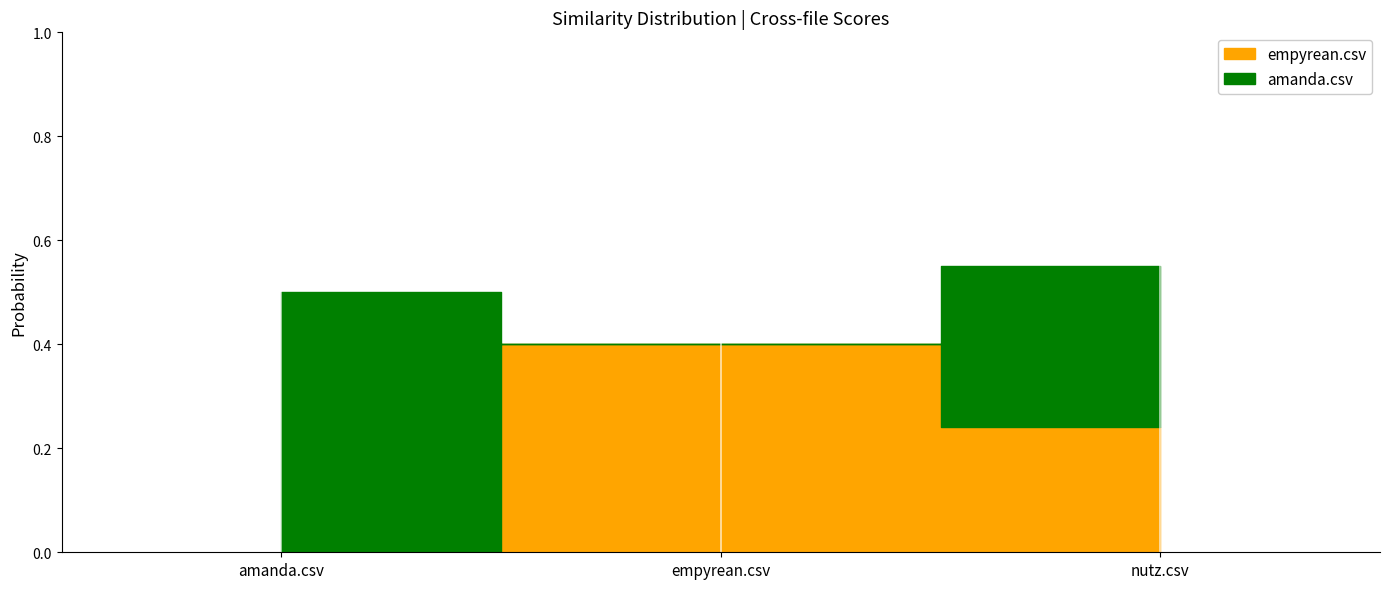

Reading left to right, extract all data points from this chart.

empyrean.csv: amanda.csv=0.0	empyrean.csv=0.4	nutz.csv=0.2
amanda.csv: amanda.csv=0.5	empyrean.csv=0.0	nutz.csv=0.3